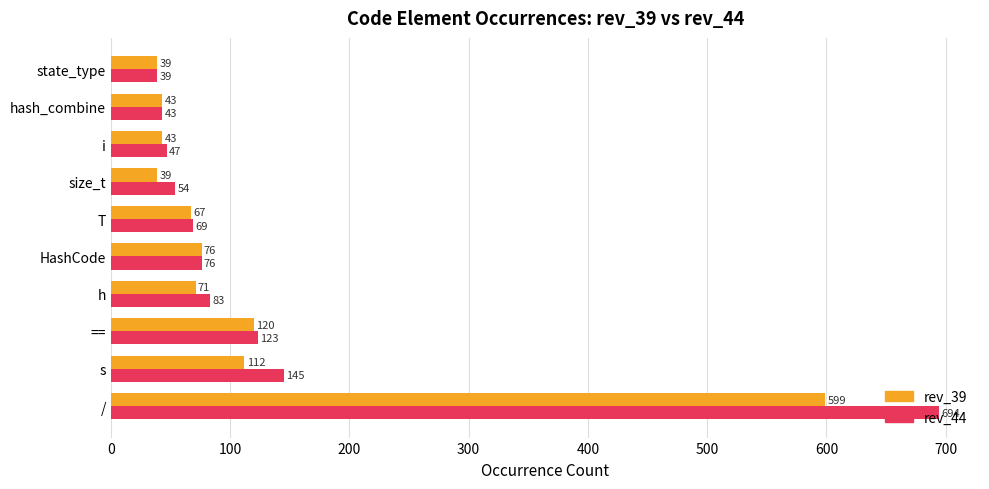

Which series has the widest spread of values?

rev_44